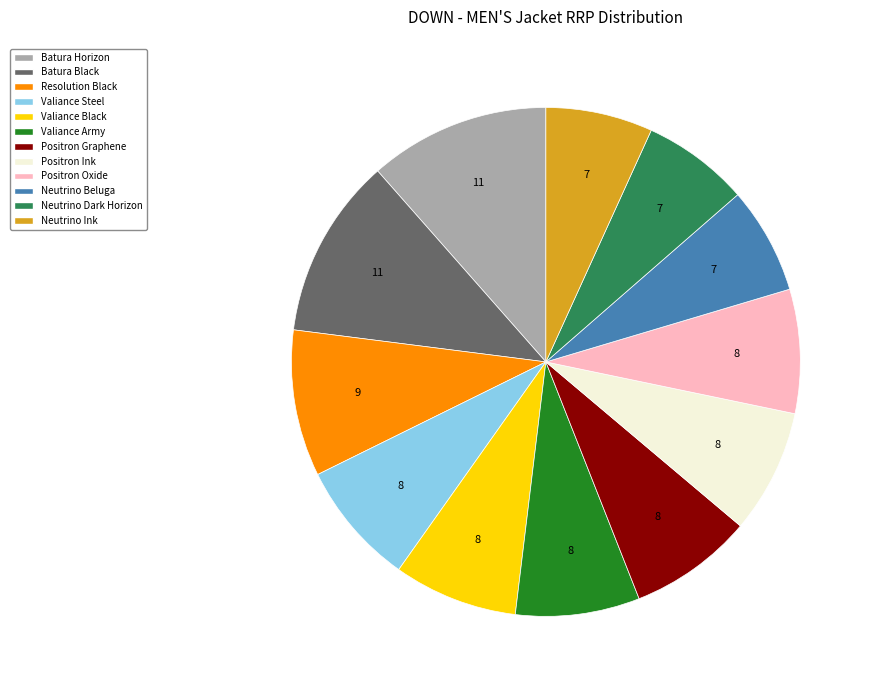

Is there a majority slice in this chart?

No